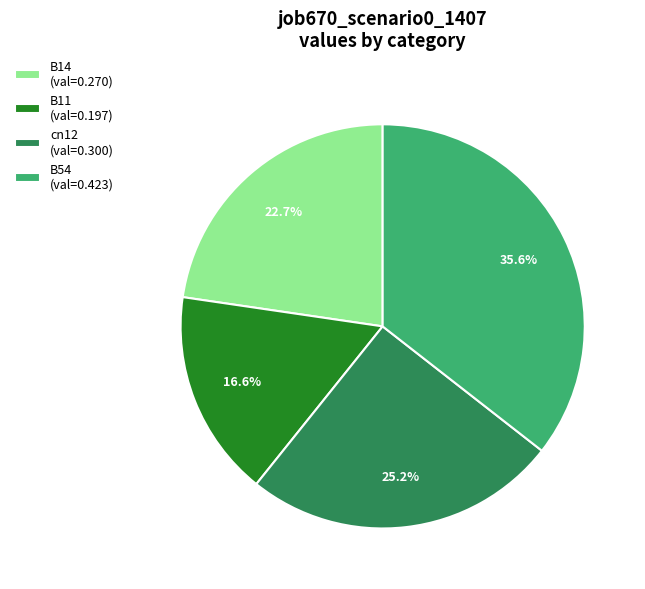

Is B54 (val=0.423) the majority of the pie?

No